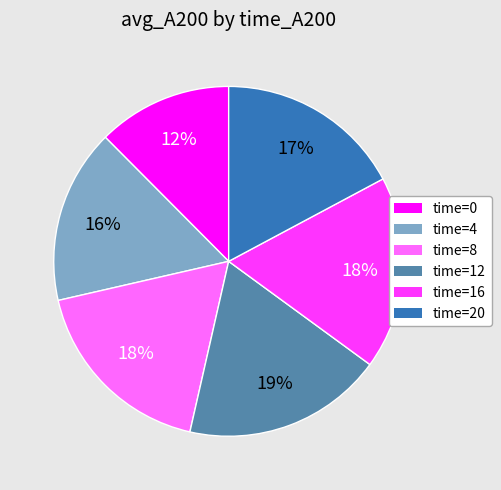

Is there a majority slice in this chart?

No